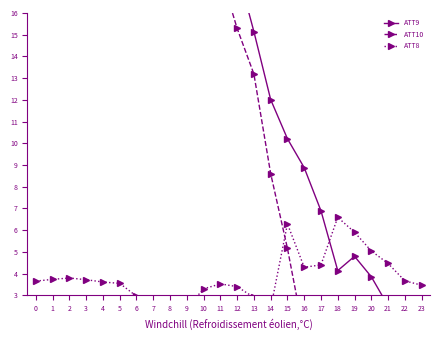

What are all the series names shown in the legend?

ATT9, ATT10, ATT8